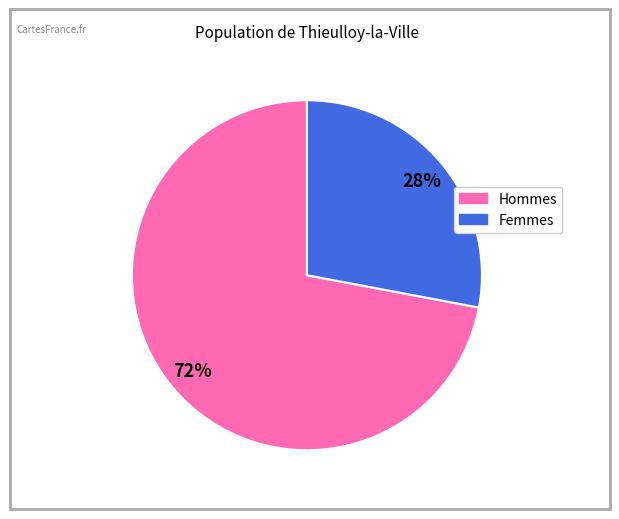

To the nearest percent, what is the difference between the largest and smallest slice percentages?

44%